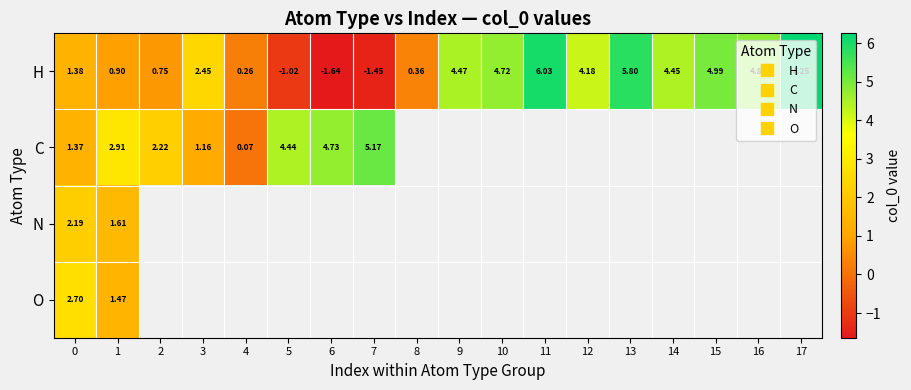

Is it true that C equals 2.7 at 5?

False